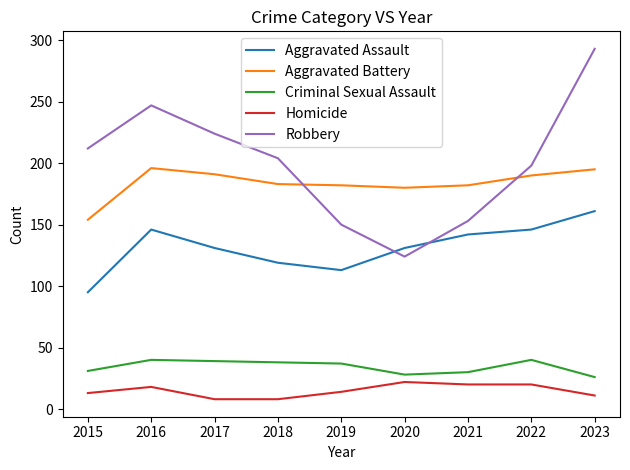

At how many categories does at least one series exceed 286?

1